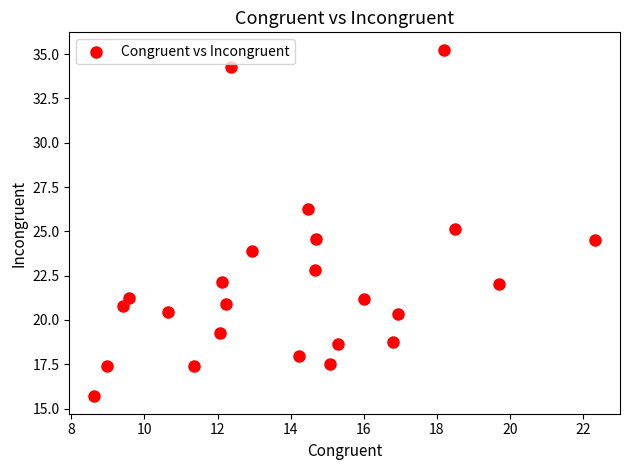

What is the range of Y values (max minus min)?

19.6